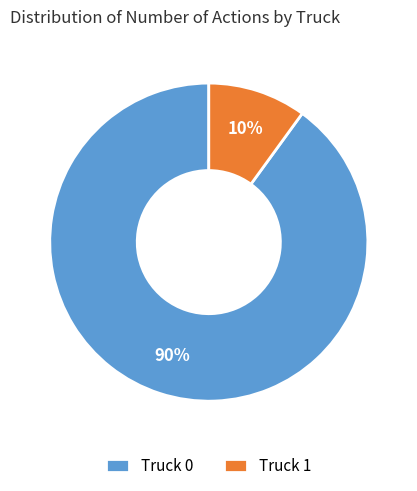

To the nearest percent, what portion does Truck 1 represent?

10%